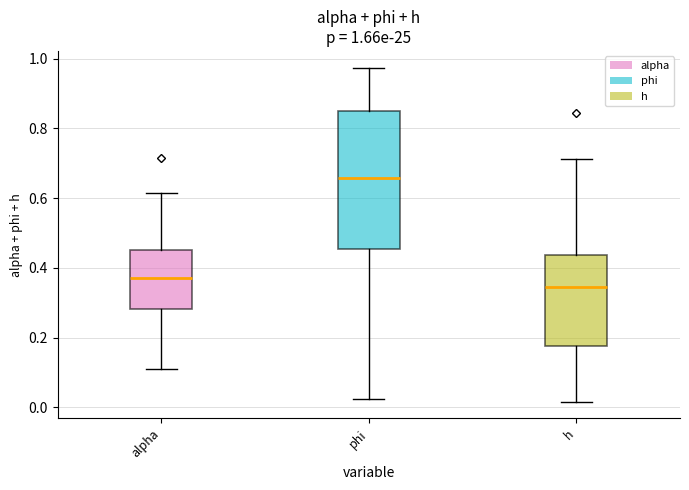

Which box has the highest median line?

phi